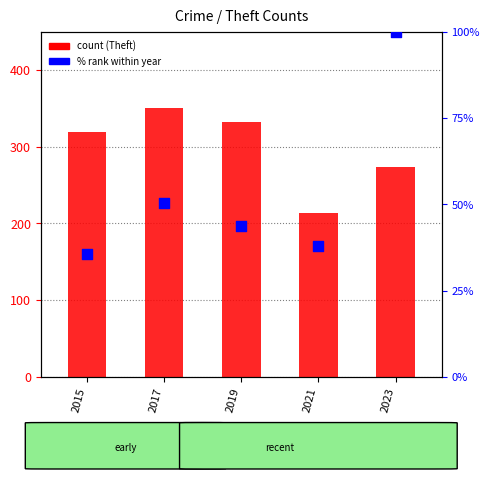

At how many categories does at least one series exceed 86?

5